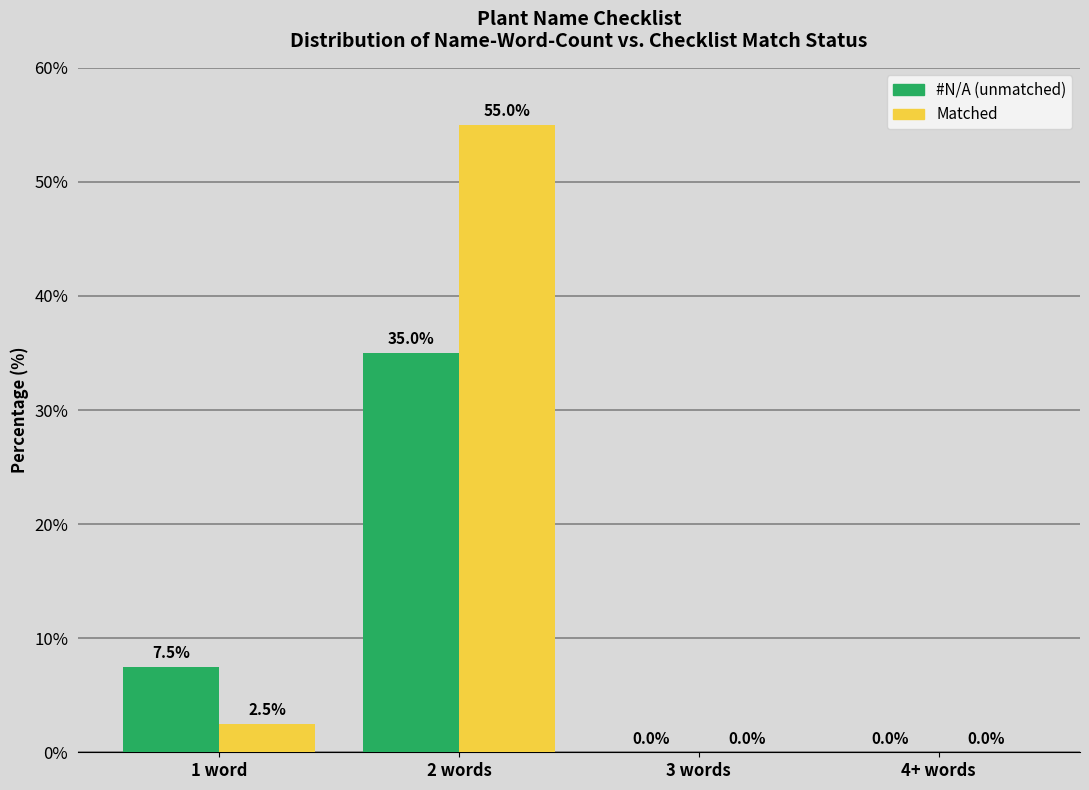

Reading left to right, transcribe all the data shown in this chart.

#N/A (unmatched): 1 word=7.5	2 words=35.0	3 words=0.0	4+ words=0.0
Matched: 1 word=2.5	2 words=55.0	3 words=0.0	4+ words=0.0